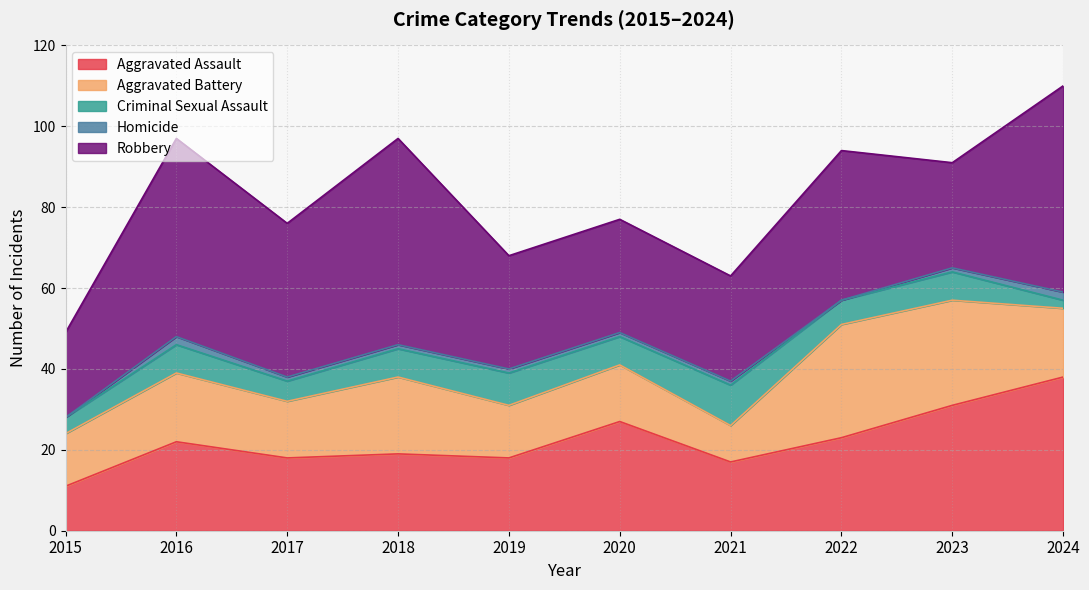

Which category has the highest value in the Aggravated Assault series?

2024